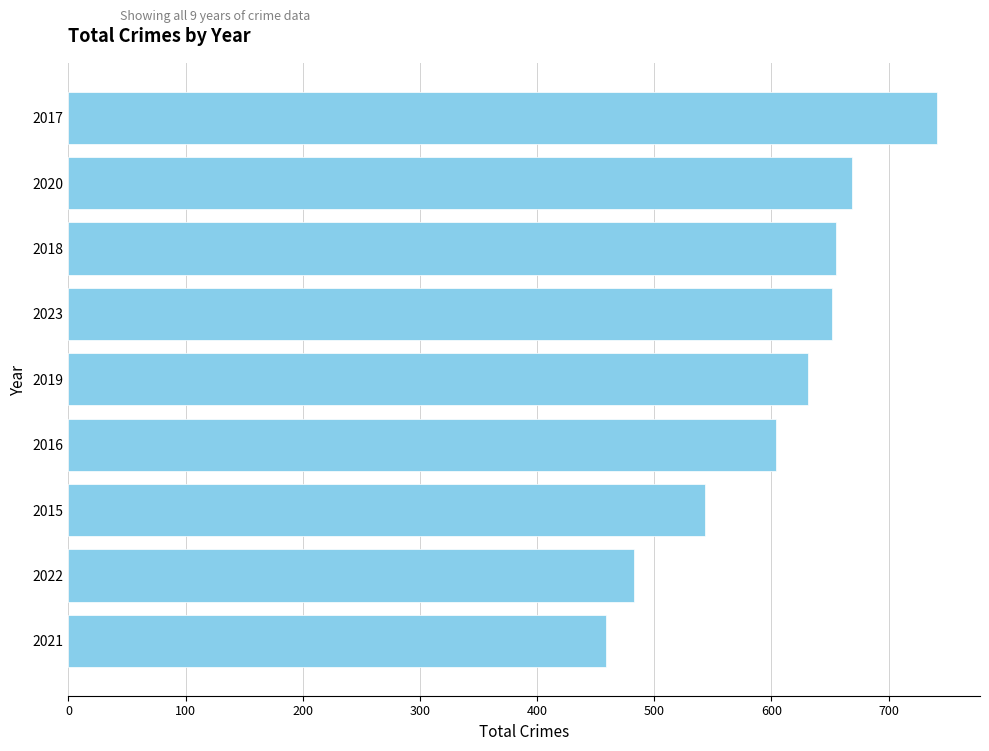

Between 2022 and 2021, which is larger?

2022